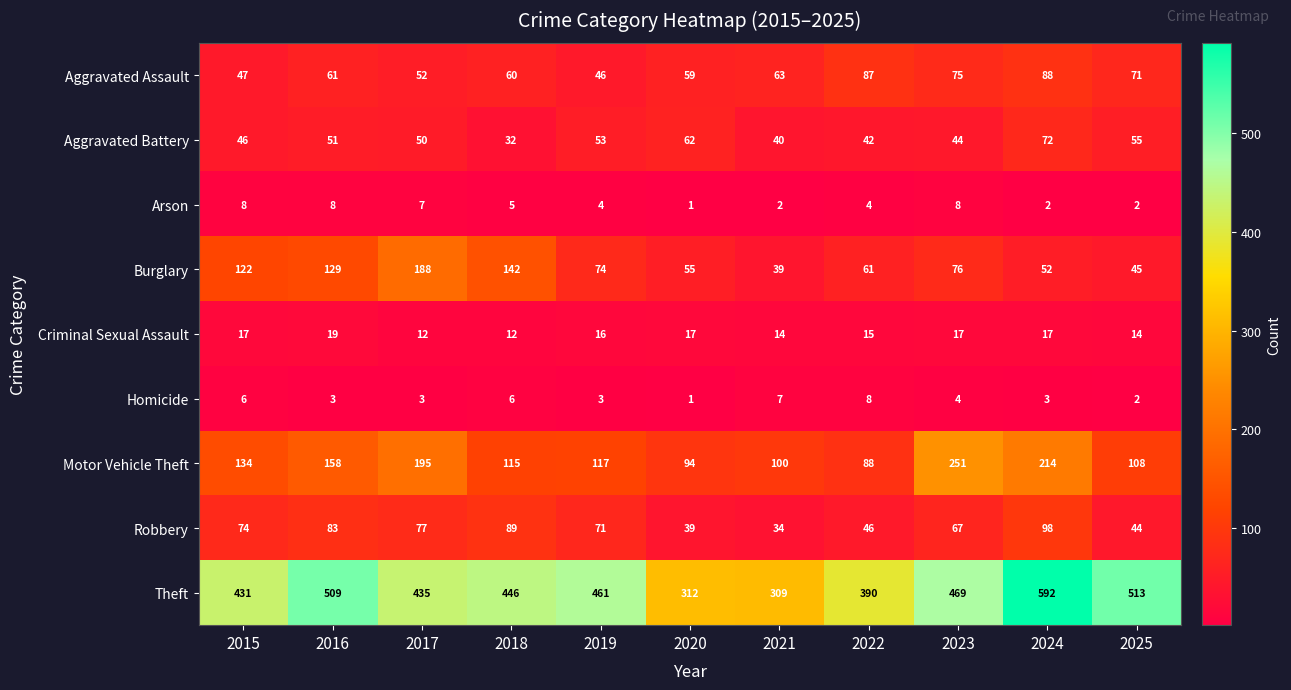

Rank the categories by Robbery value from lowest to highest.

2021, 2020, 2025, 2022, 2023, 2019, 2015, 2017, 2016, 2018, 2024